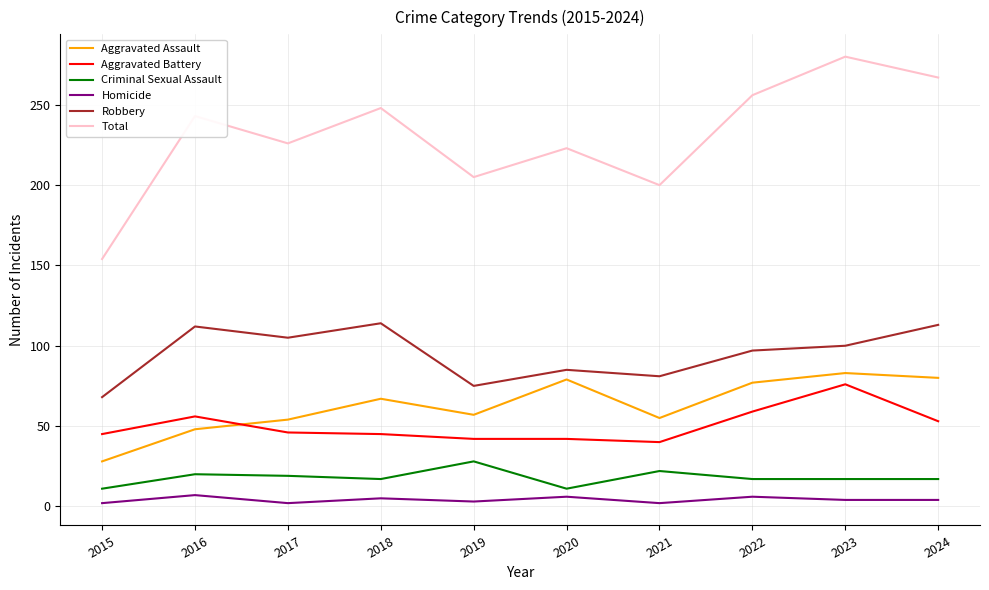

What is the difference between the maximum and minimum values in the Robbery series?

46